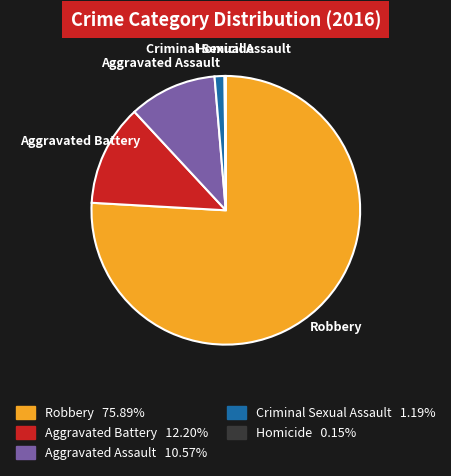

Is it true that Criminal Sexual Assault is 1% of the pie?

True